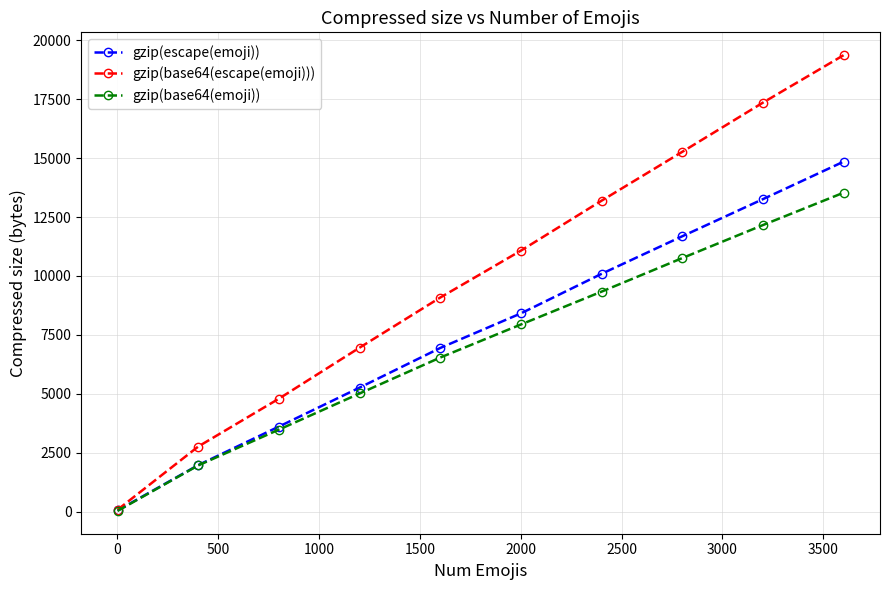

At how many categories does at least one series exceed 9236?

5